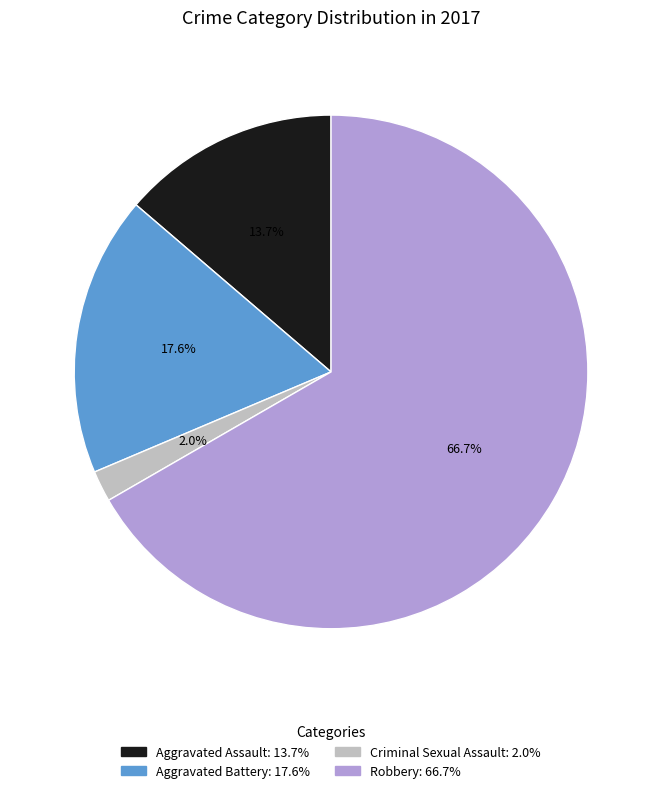

What is the smallest slice in the pie chart?

Criminal Sexual Assault